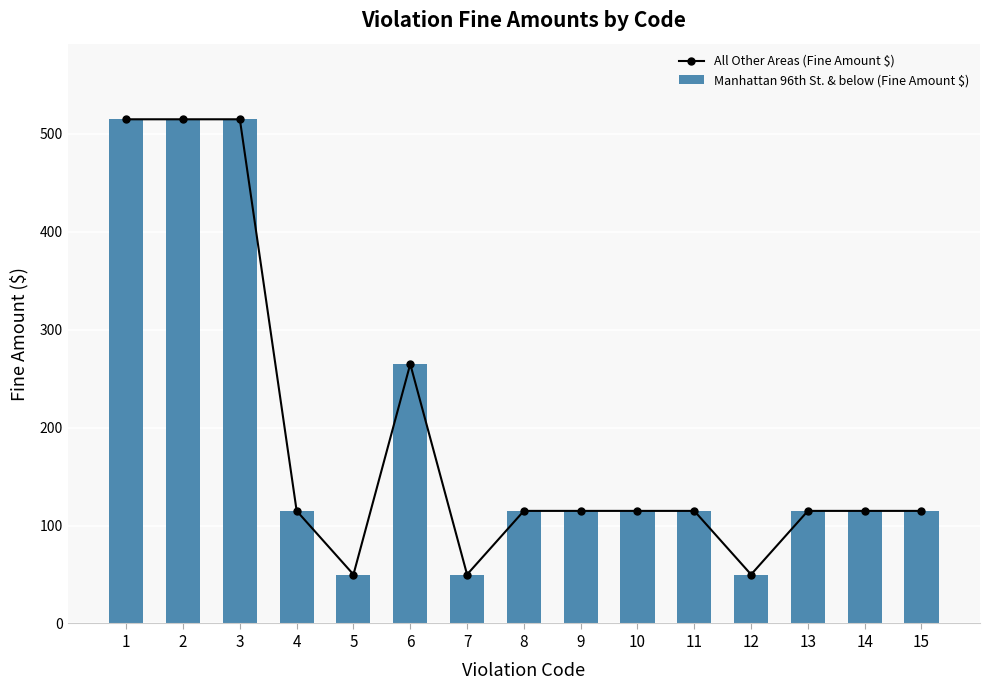

What is the value of the All Other Areas (Fine Amount $) bar at the 12th from the left?

50